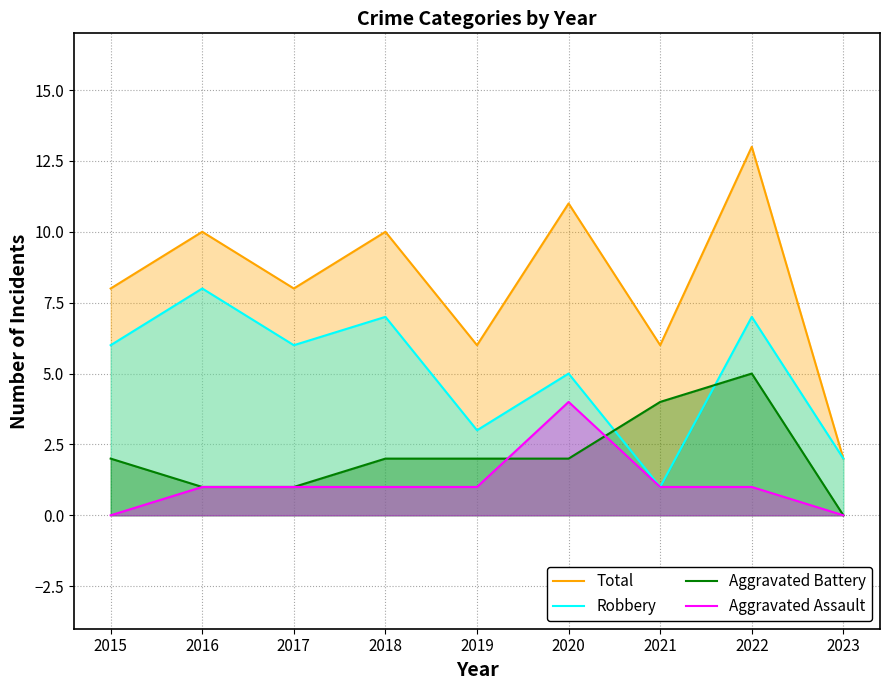

Where is the first local maximum for Total?

2016